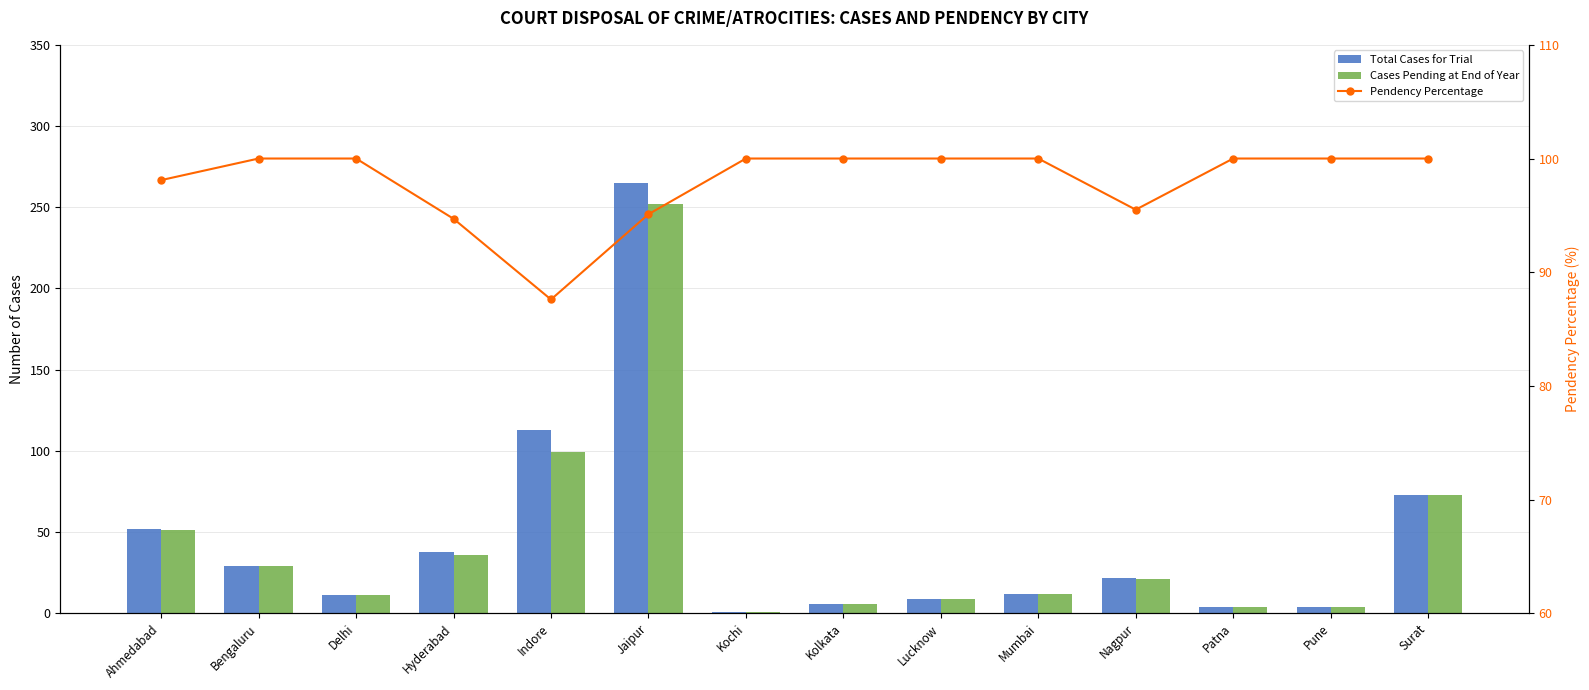

Rank the series by their maximum value, from lowest to highest.

Pendency Percentage, Cases Pending at End of Year, Total Cases for Trial